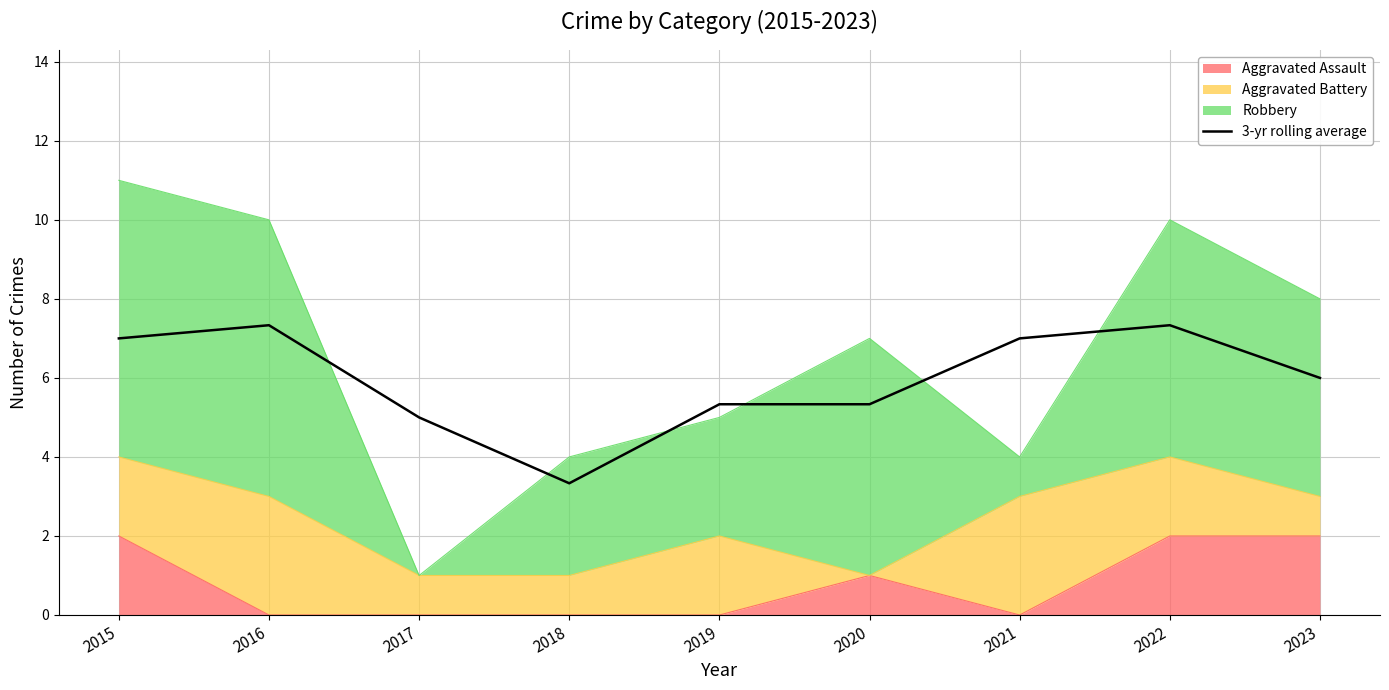

True or false: the data shows 2.7 at 2015.

False